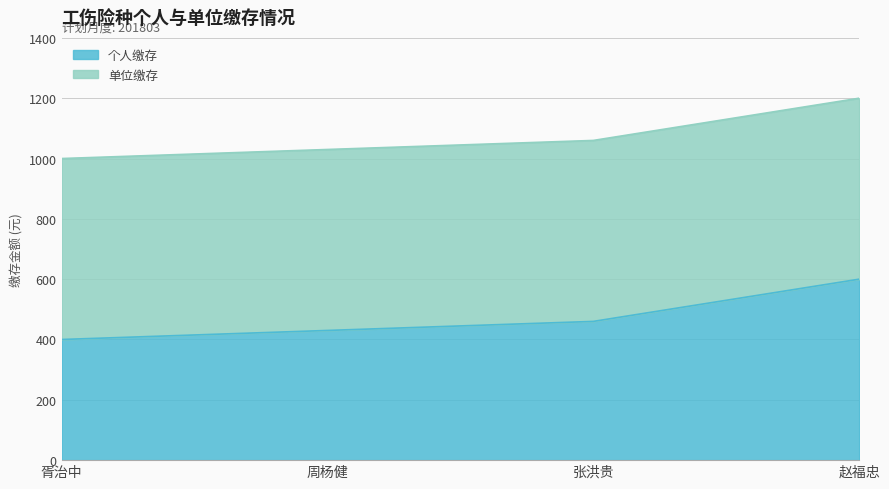

Which has a higher value, 赵福忠 or 张洪贵?

赵福忠